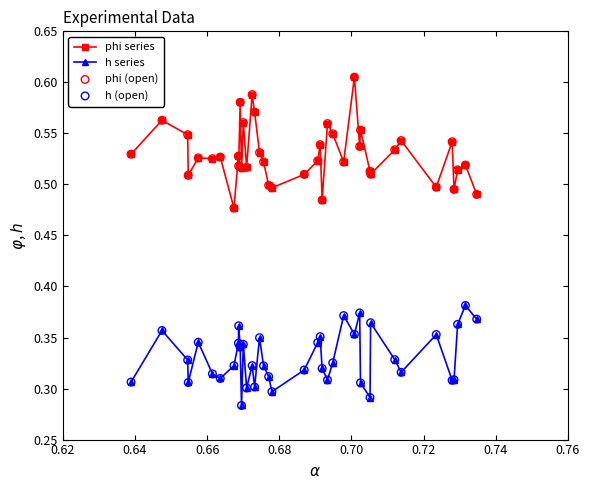

Which series has the largest total across all categories?

phi series